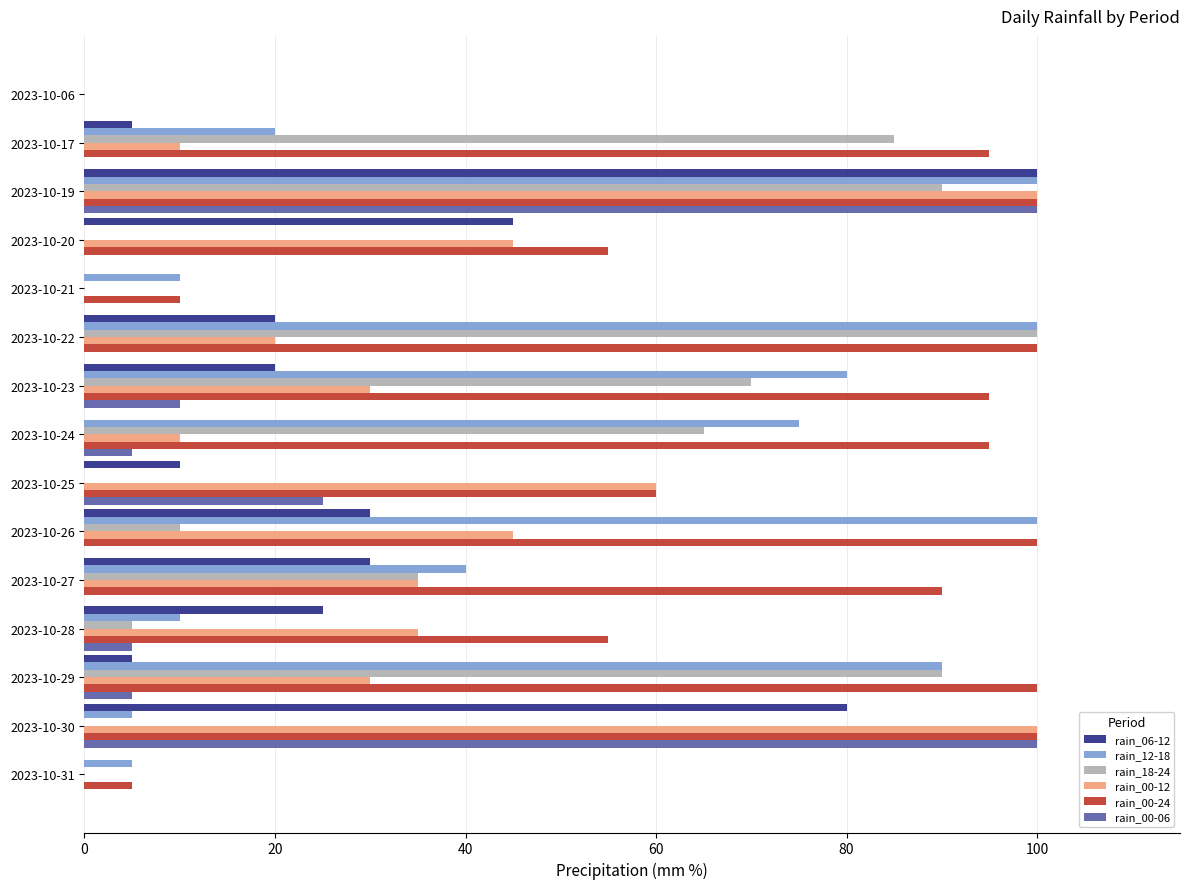

Between 2023-10-25 and 2023-10-31, which series saw the biggest shift?

rain_00-12